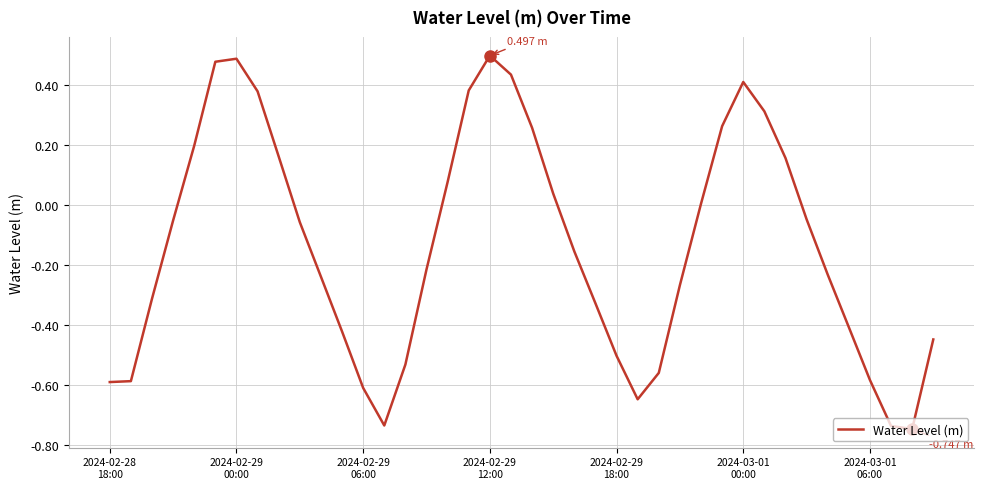

What is the difference between the maximum and minimum values?

1.2